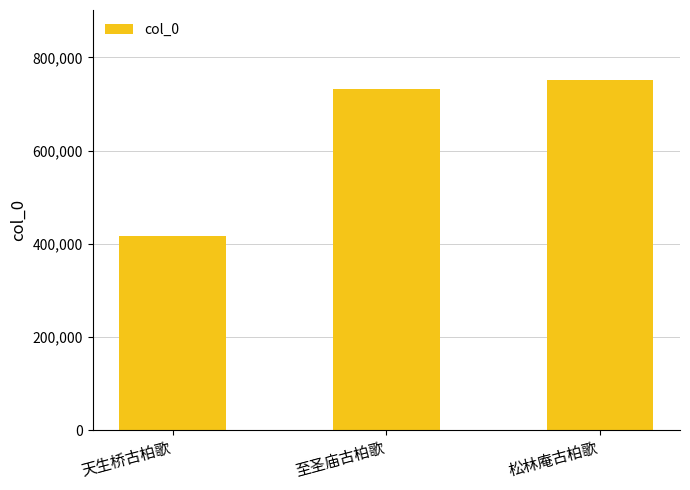

What is the maximum value shown in the chart?

751469